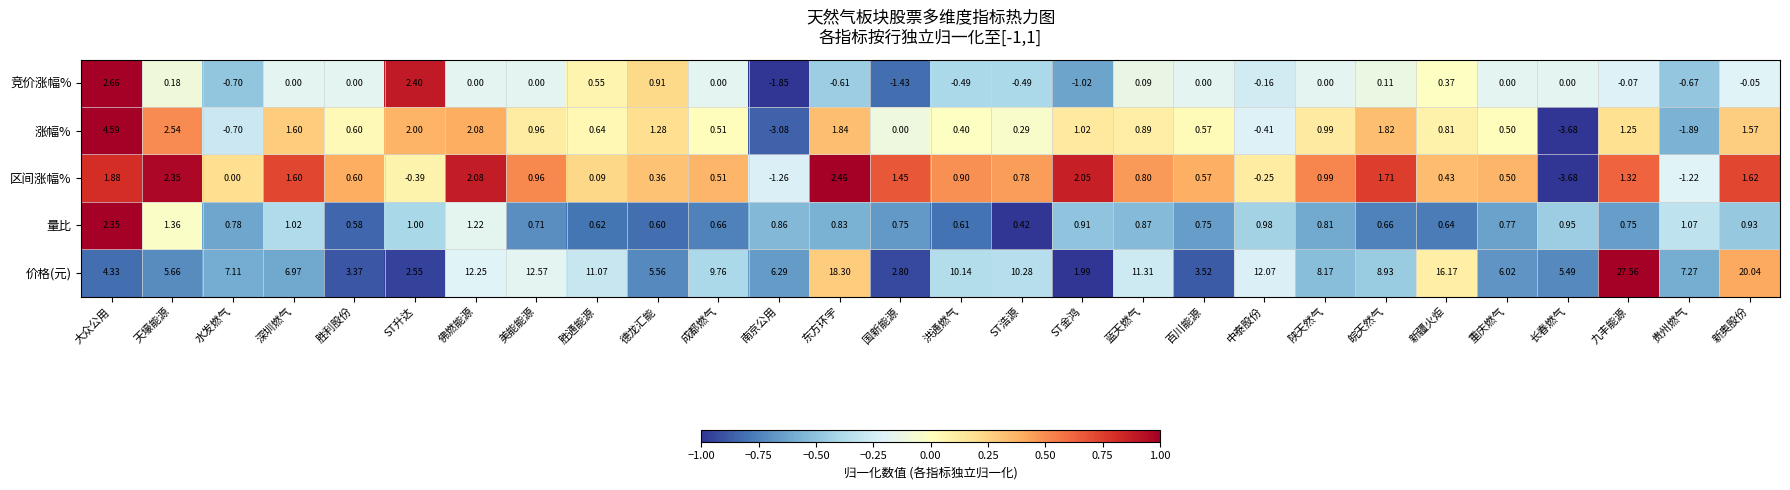

At which label does 涨幅% reach its minimum?

长春燃气